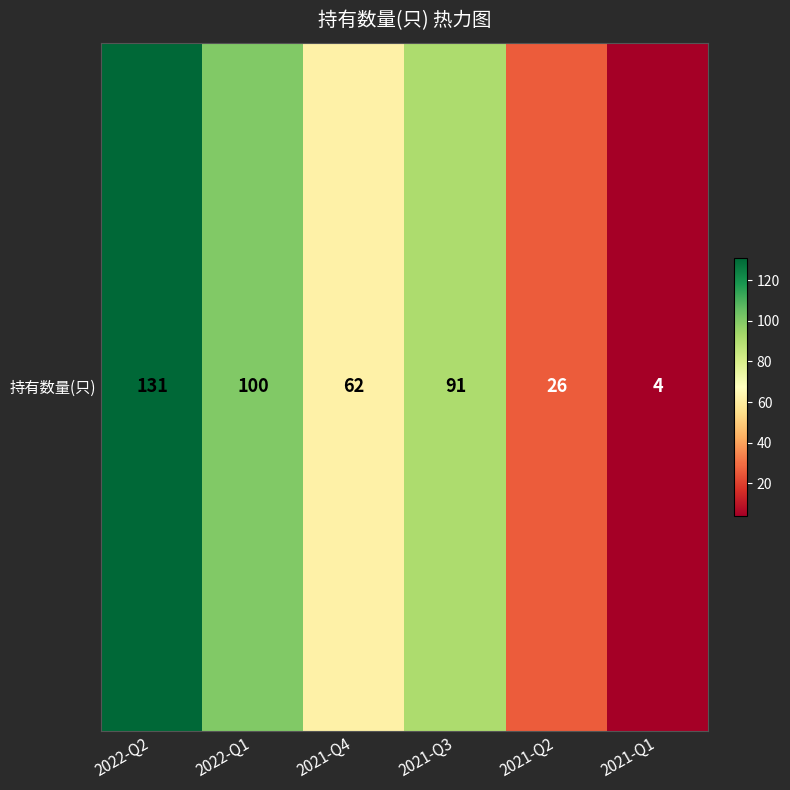

At which label is the value closest to 67?

2021-Q4